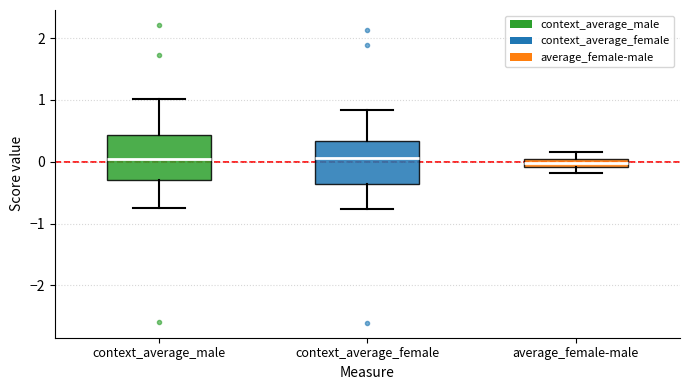

Where does the lower whisker of the box for context_average_male end on the y-axis? The values are not printed on the chart, so give them approximately, as read against the axis.

-0.8